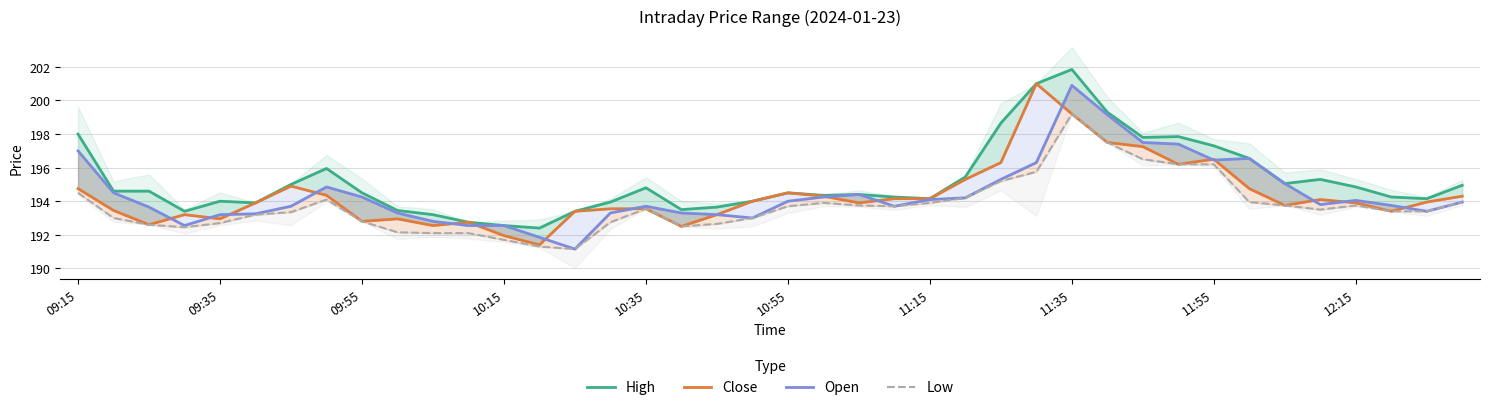

True or false: Low and Close intersect in this chart.

False